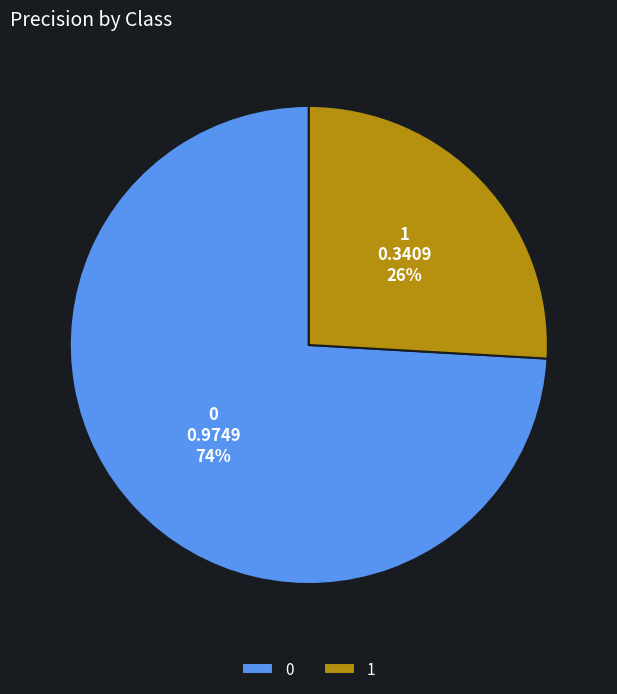

Is it true that 1 is 26% of the pie?

True